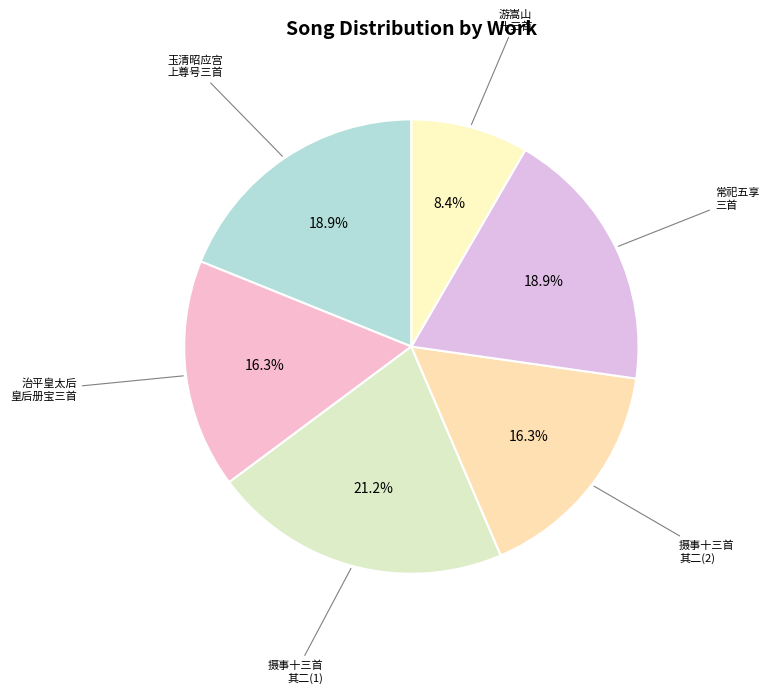

Which slice is the smallest?

游嵩山十三首 其二 太室